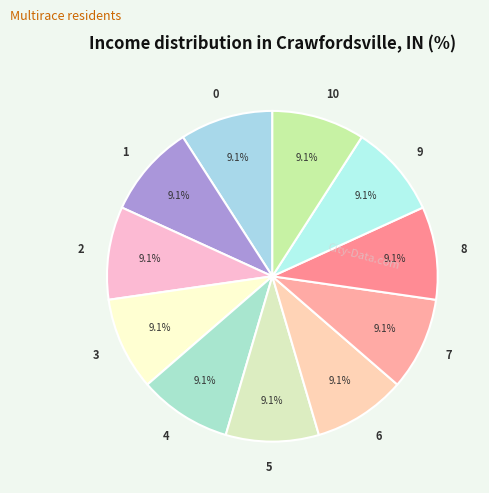

Is it true that 7 is 16% of the pie?

False